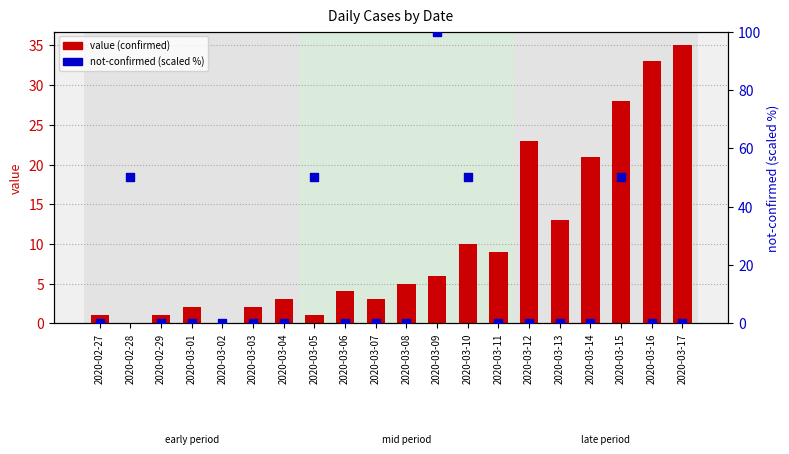

What are all the series names shown in the legend?

value (confirmed), not-confirmed (scaled %)